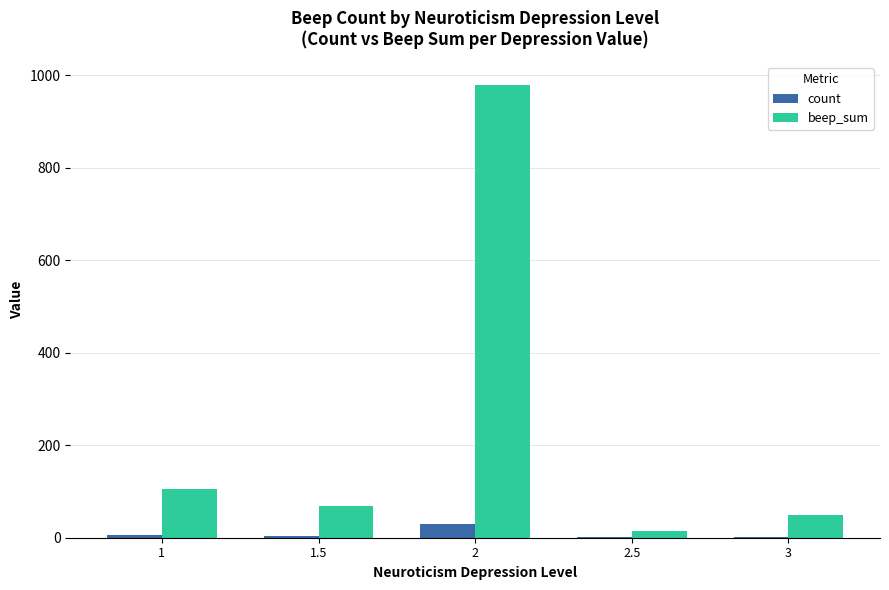

What is the greatest value displayed?

979